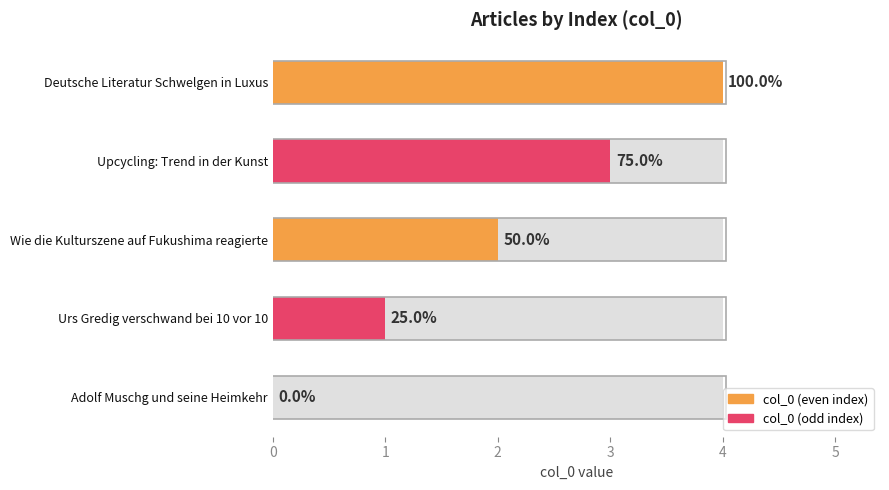

Is it true that the value at Deutsche Literatur Schwelgen in Luxus is 4?

True